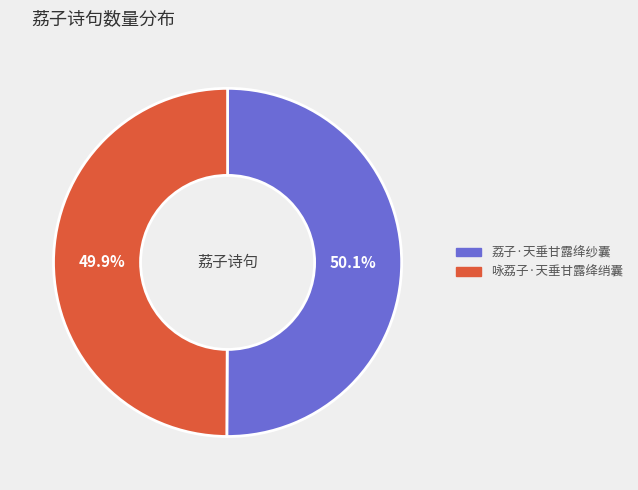

What percentage is NOT represented by 咏荔子·天垂甘露绛绡囊?

50.1%